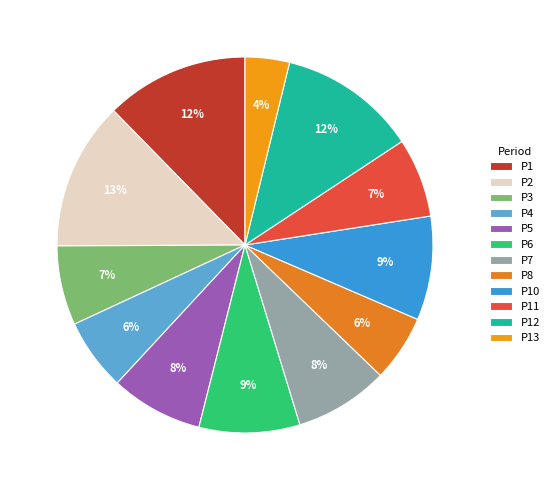

Count the number of slices in the pie.

12